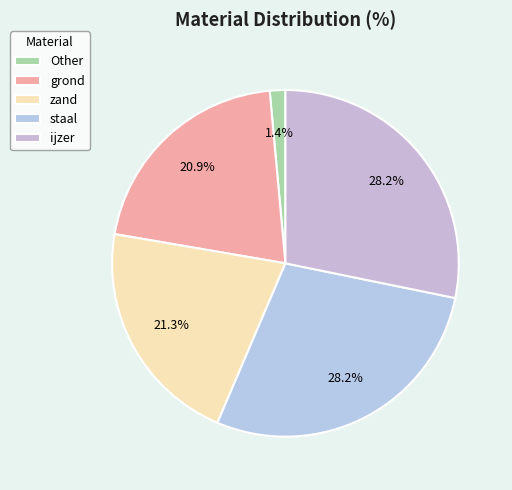

What percentage is the Other slice, to the nearest percent?

1%